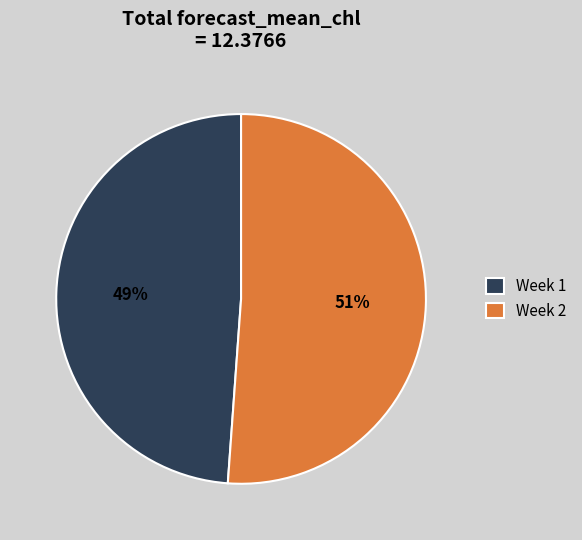

Which has a higher value, Week 1 or Week 2?

Week 2